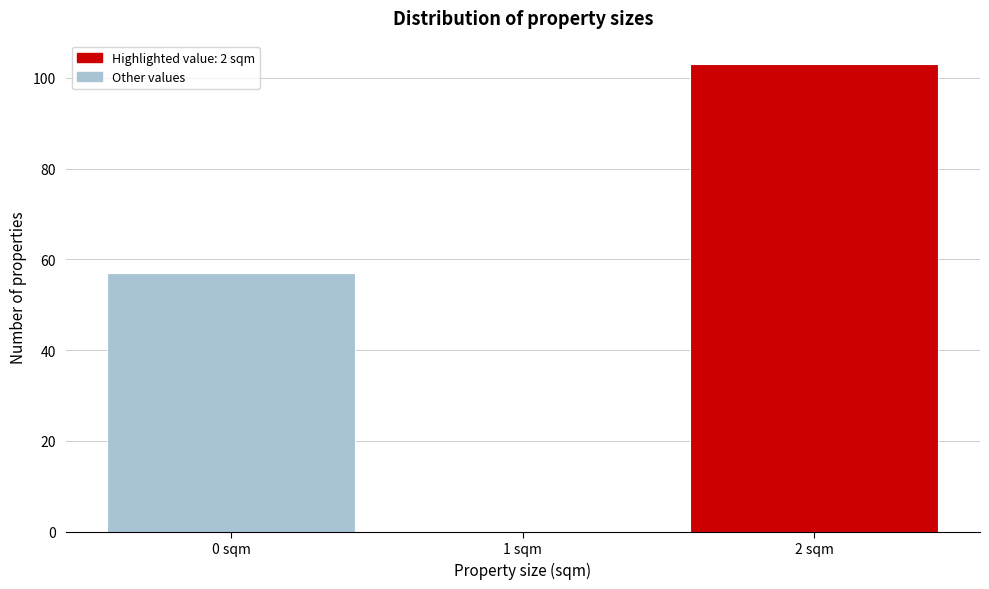

Reading left to right, list all the values displayed in this chart.

0 sqm=57	1 sqm=0	2 sqm=103